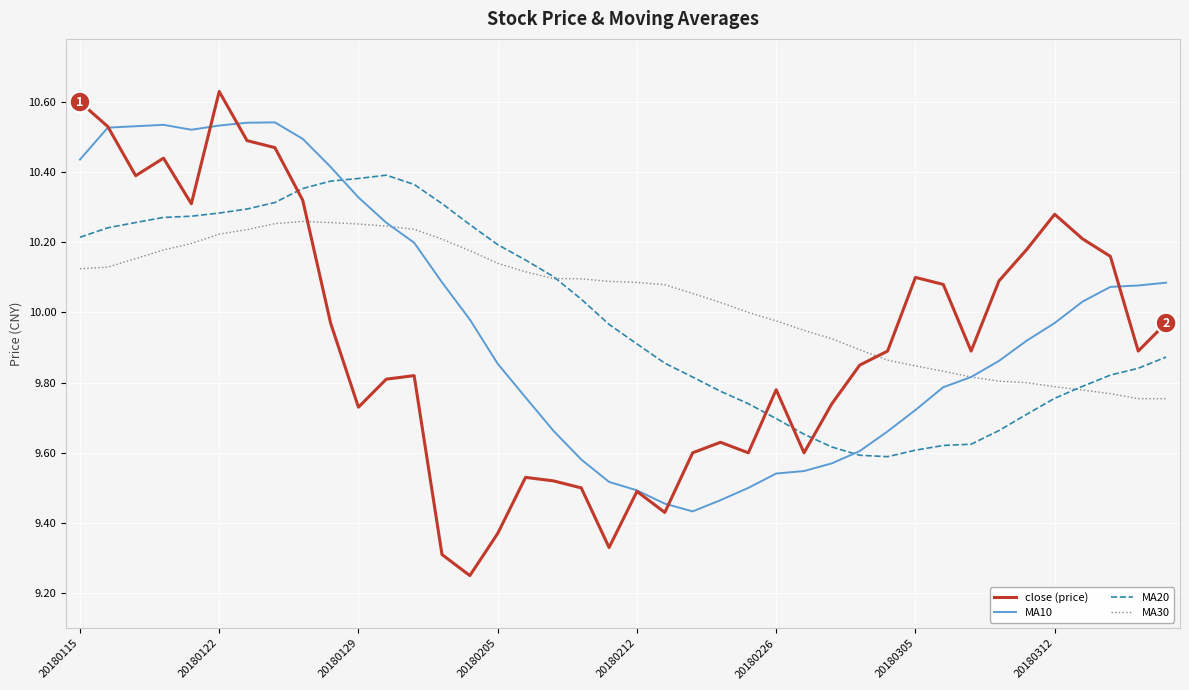

Which series has the largest range (max minus min)?

close (price)